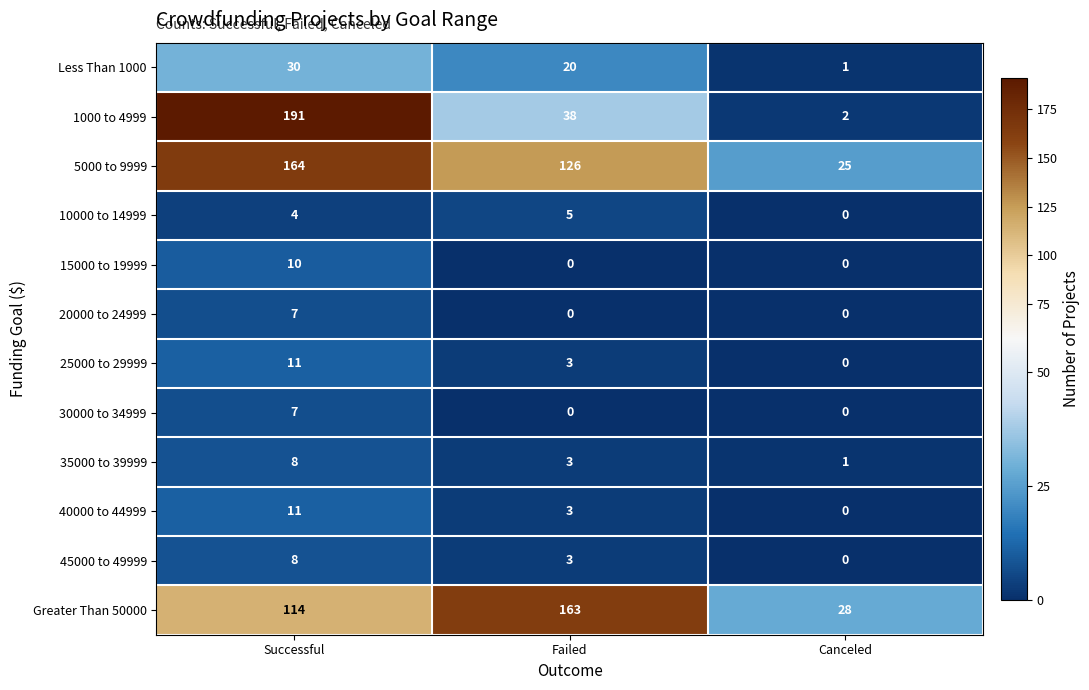

What is the difference between the 10000 to 14999 values at Successful and Canceled?

4